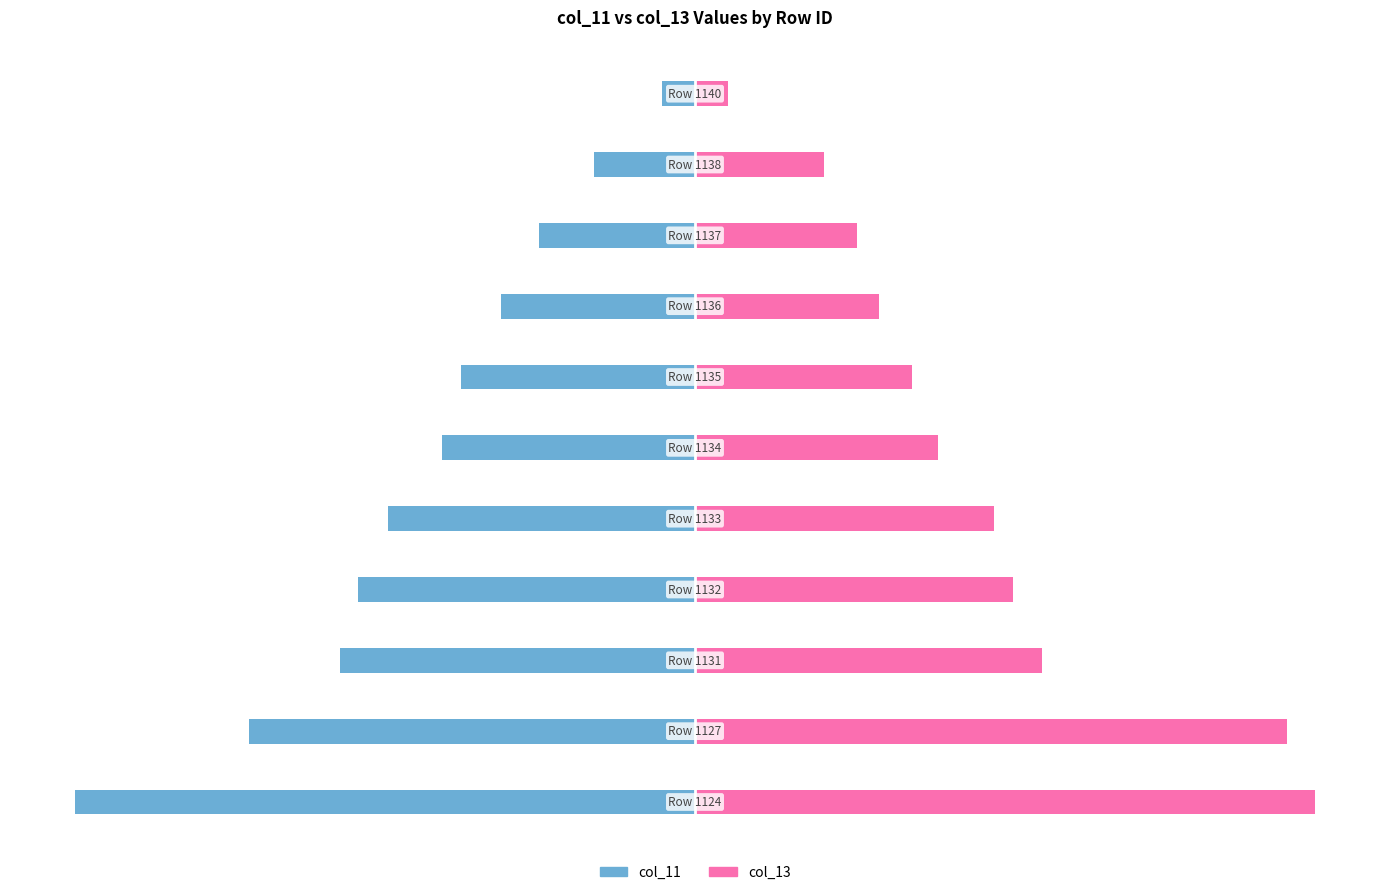

Between 4 and 3, which is larger?

4